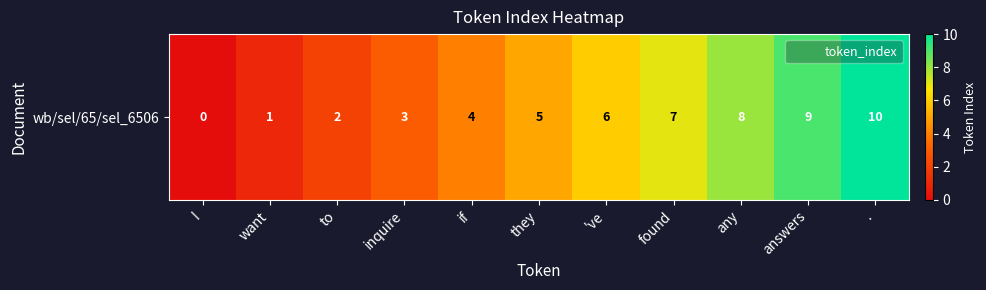

At which category does the chart reach its minimum across all series?

I